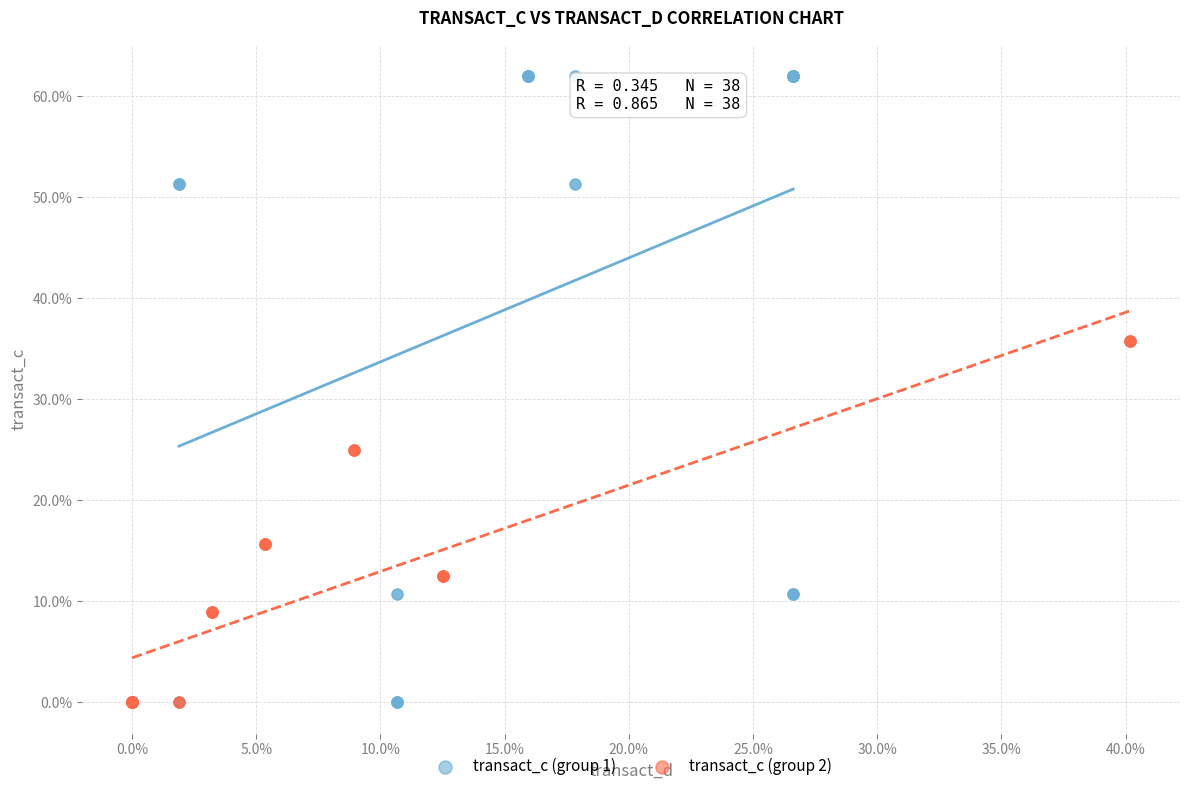

What are all the series names shown in the legend?

transact_c (group 1), transact_c (group 2)